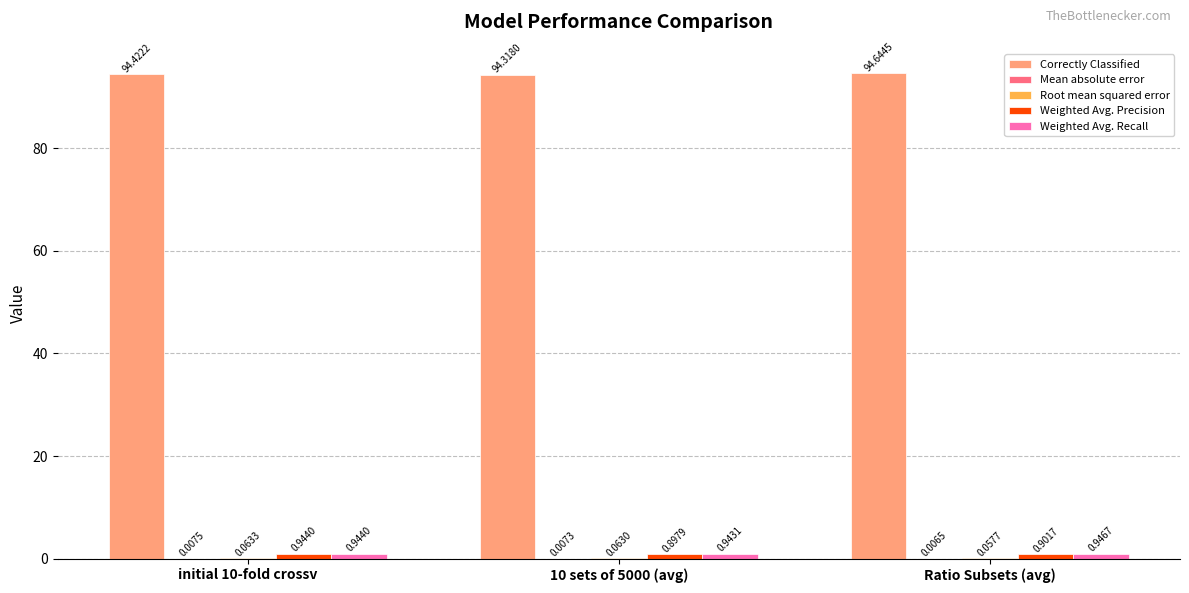

Which series changed the most between initial 10-fold crossv and 10 sets of 5000 (avg)?

Correctly Classified